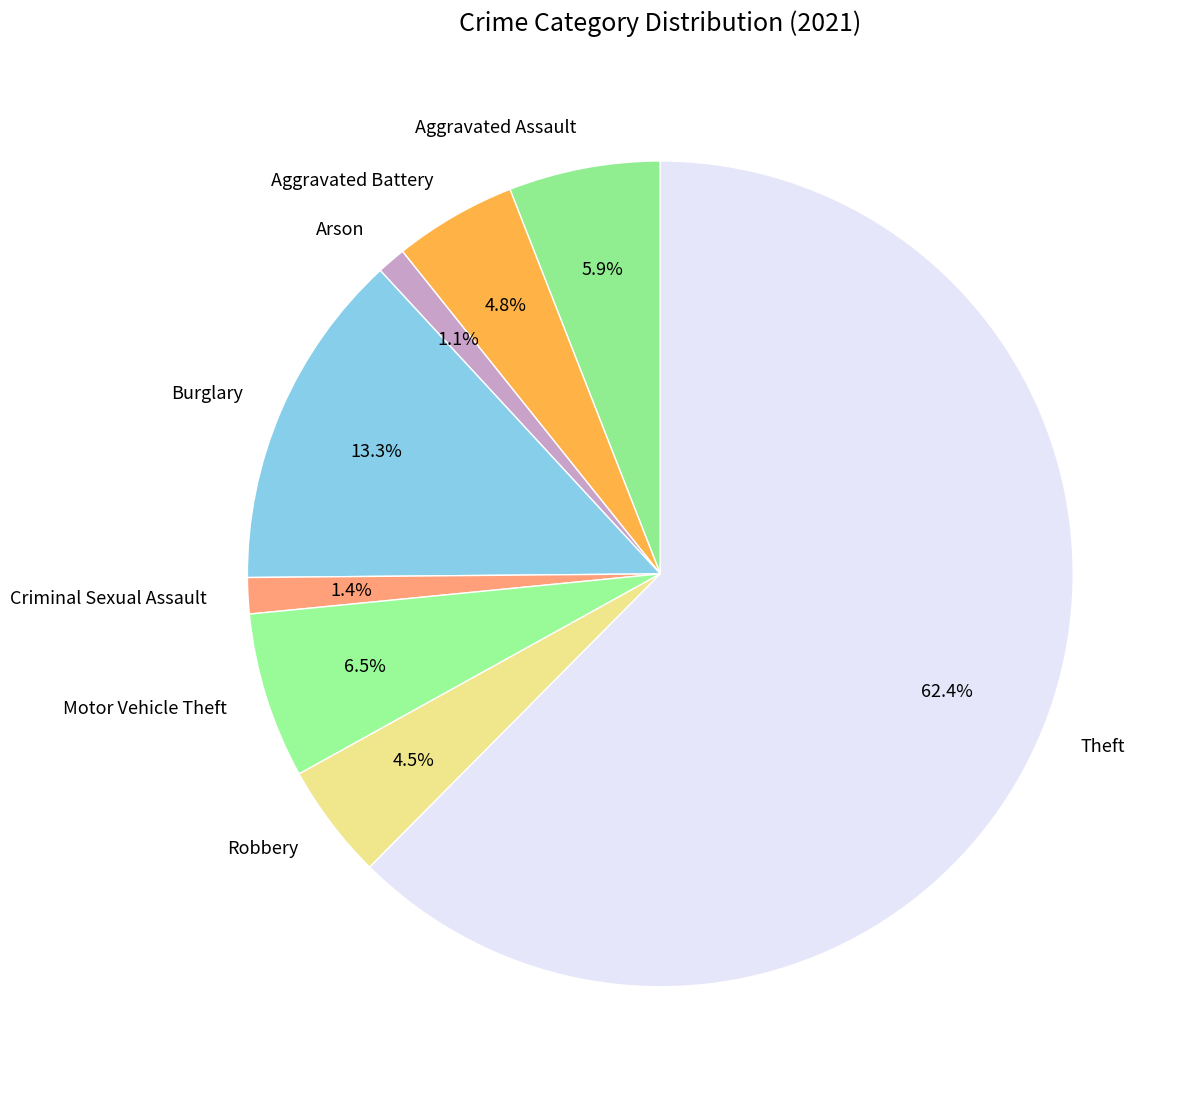

What is the majority slice?

Theft